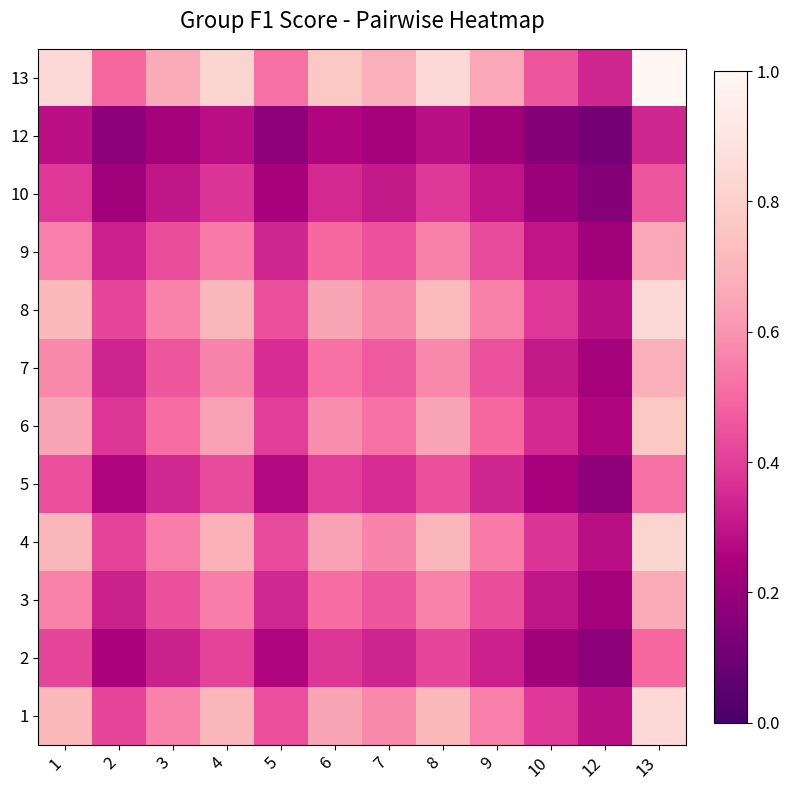

Reading left to right, extract all data points from this chart.

1: 1=0.7	2=0.4	3=0.6	4=0.7	5=0.4	6=0.6	7=0.6	8=0.7	9=0.6	10=0.4	12=0.3	13=0.8
2: 1=0.4	2=0.2	3=0.3	4=0.4	5=0.3	6=0.4	7=0.3	8=0.4	9=0.3	10=0.2	12=0.2	13=0.5
3: 1=0.6	2=0.3	3=0.4	4=0.6	5=0.3	6=0.5	7=0.5	8=0.6	9=0.4	10=0.3	12=0.2	13=0.7
4: 1=0.7	2=0.4	3=0.6	4=0.7	5=0.4	6=0.6	7=0.6	8=0.7	9=0.5	10=0.4	12=0.3	13=0.8
5: 1=0.4	2=0.3	3=0.3	4=0.4	5=0.3	6=0.4	7=0.4	8=0.4	9=0.3	10=0.2	12=0.2	13=0.5
6: 1=0.6	2=0.4	3=0.5	4=0.6	5=0.4	6=0.6	7=0.5	8=0.6	9=0.5	10=0.3	12=0.3	13=0.8
7: 1=0.6	2=0.3	3=0.5	4=0.6	5=0.4	6=0.5	7=0.5	8=0.6	9=0.4	10=0.3	12=0.2	13=0.7
8: 1=0.7	2=0.4	3=0.6	4=0.7	5=0.4	6=0.6	7=0.6	8=0.7	9=0.6	10=0.4	12=0.3	13=0.8
9: 1=0.6	2=0.3	3=0.4	4=0.5	5=0.3	6=0.5	7=0.4	8=0.6	9=0.4	10=0.3	12=0.2	13=0.7
10: 1=0.4	2=0.2	3=0.3	4=0.4	5=0.2	6=0.3	7=0.3	8=0.4	9=0.3	10=0.2	12=0.2	13=0.5
12: 1=0.3	2=0.2	3=0.2	4=0.3	5=0.2	6=0.3	7=0.2	8=0.3	9=0.2	10=0.2	12=0.1	13=0.3
13: 1=0.8	2=0.5	3=0.7	4=0.8	5=0.5	6=0.8	7=0.7	8=0.8	9=0.7	10=0.5	12=0.3	13=1.0